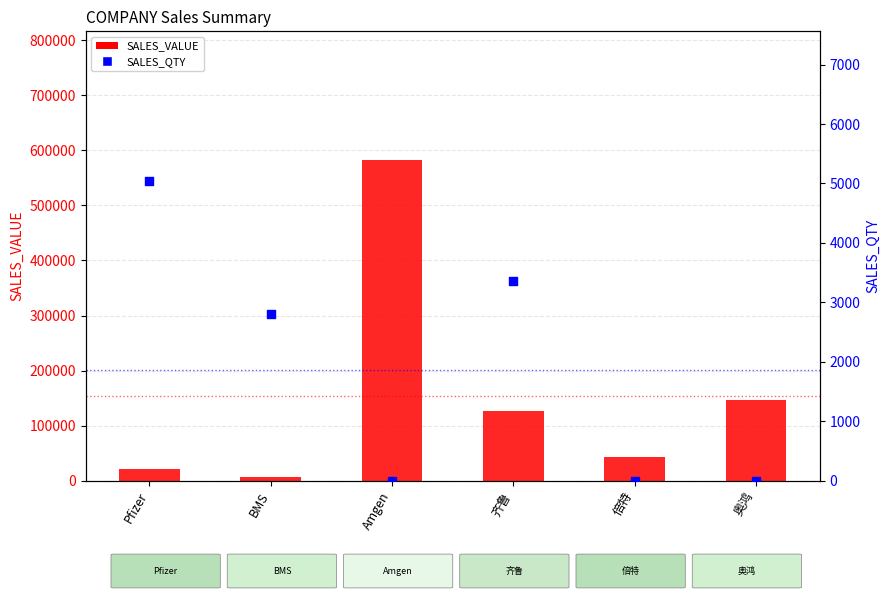

Which series reaches the maximum Y coordinate?

SALES_VALUE